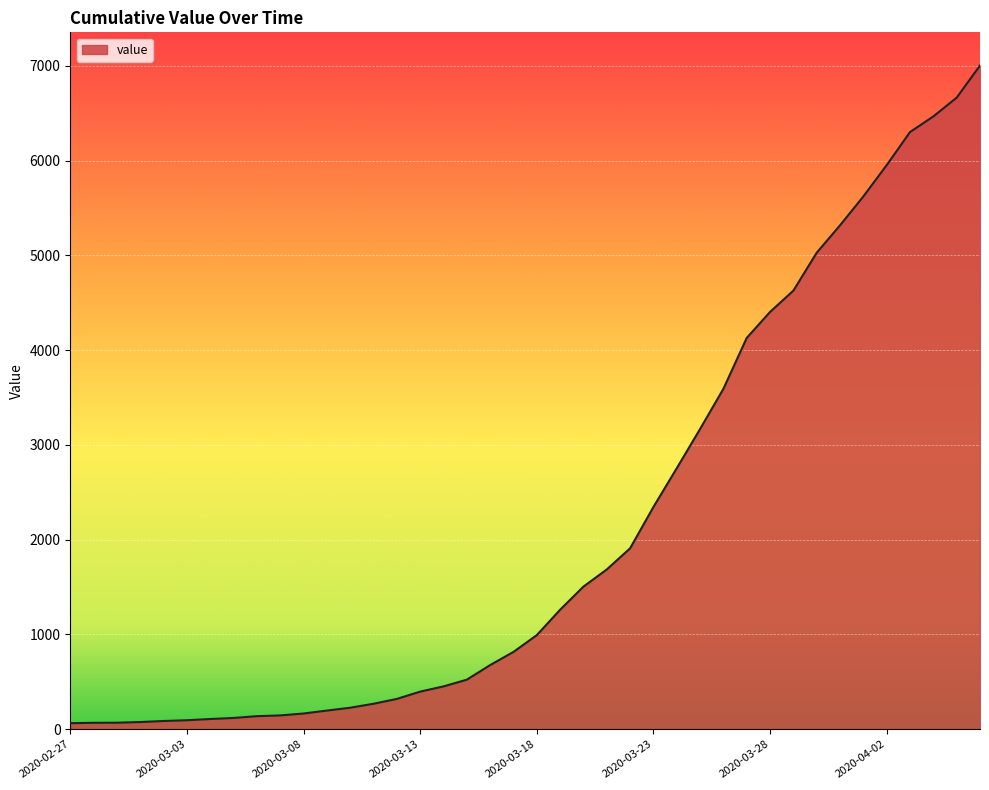

What is the smallest value displayed?

64